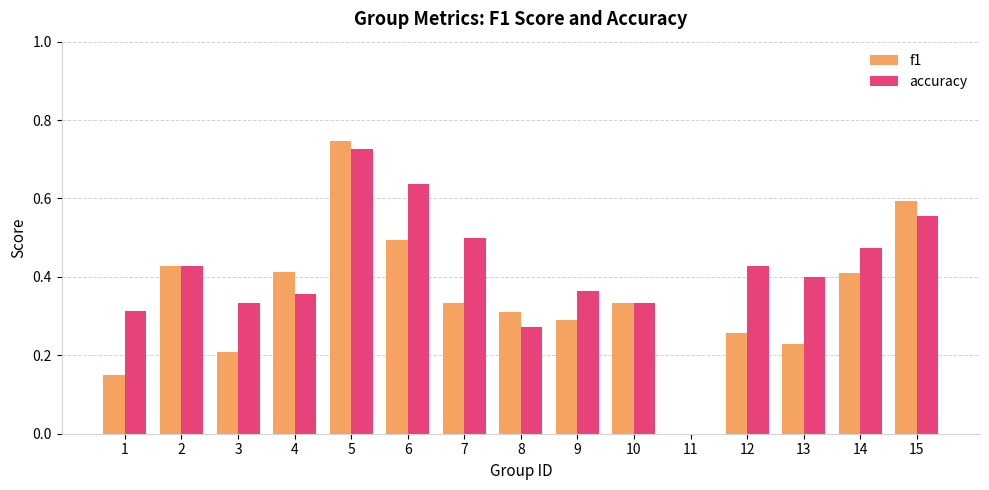

Is it true that accuracy equals 0.3 at 8?

True